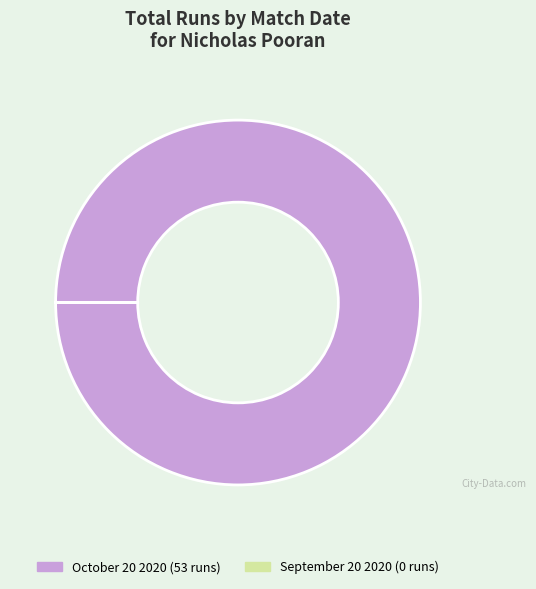

Which slice is the largest?

October 20 2020